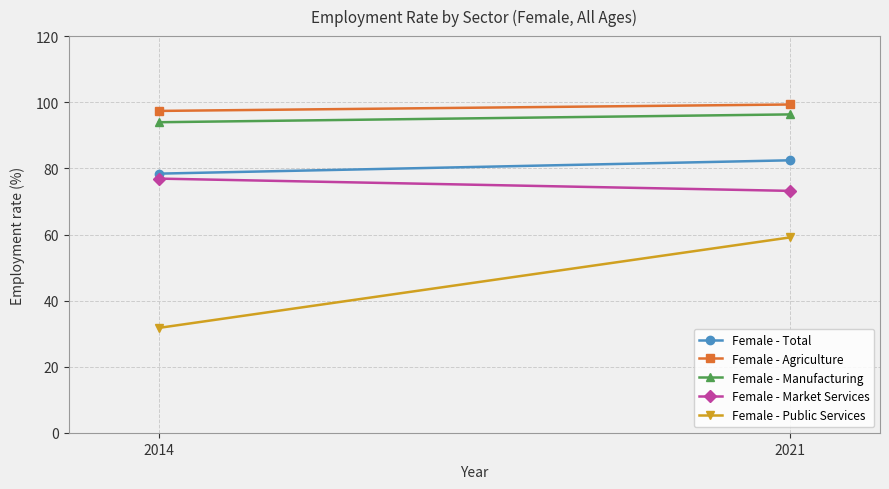

Rank the series at 2014 from highest to lowest value.

Female - Agriculture, Female - Manufacturing, Female - Total, Female - Market Services, Female - Public Services